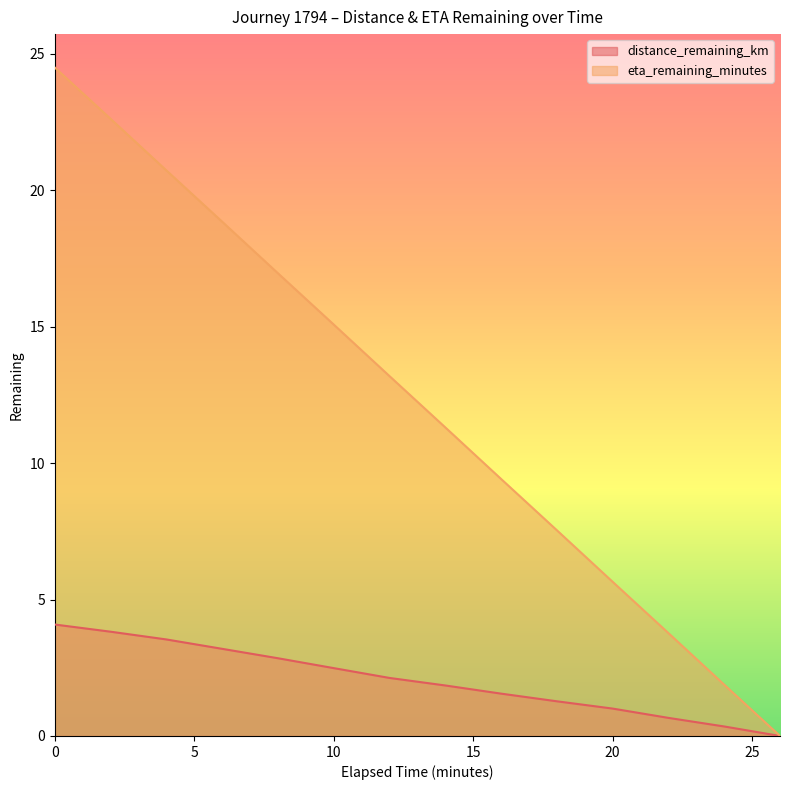

What is the difference between the highest and lowest values at 2.0?

18.8